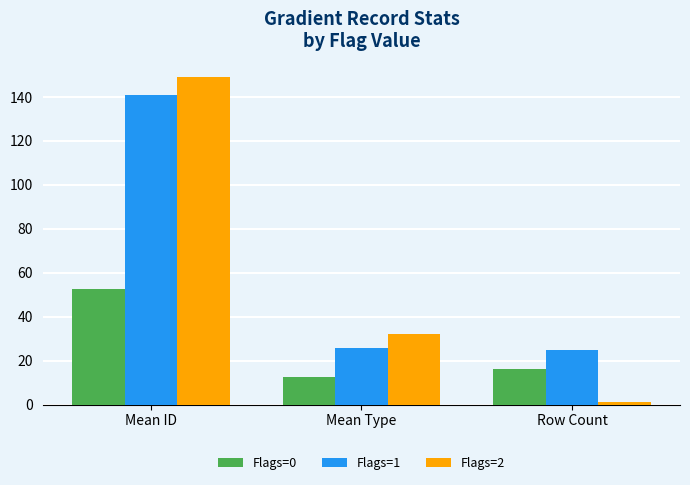

At which label does Flags=2 reach its peak?

Mean ID